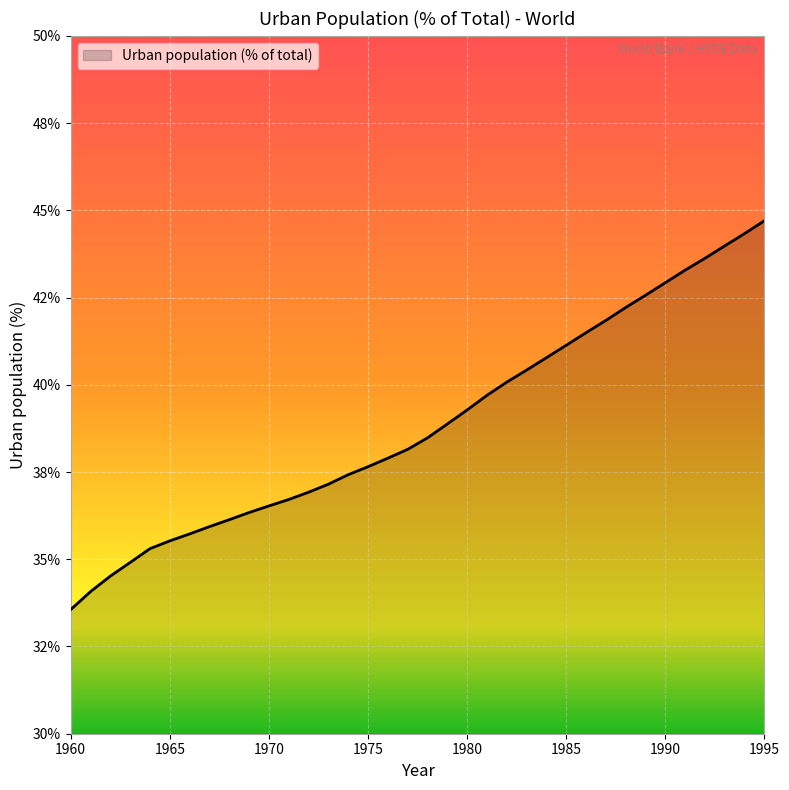

Does the chart display data point markers on the line(s)?

No